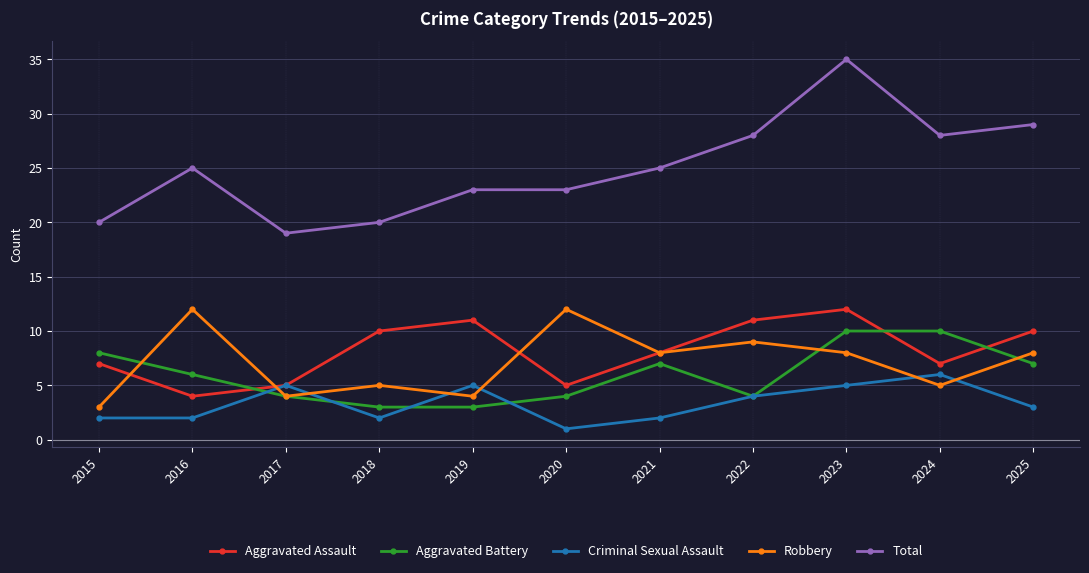

Which category has the lowest value across all series?

2020